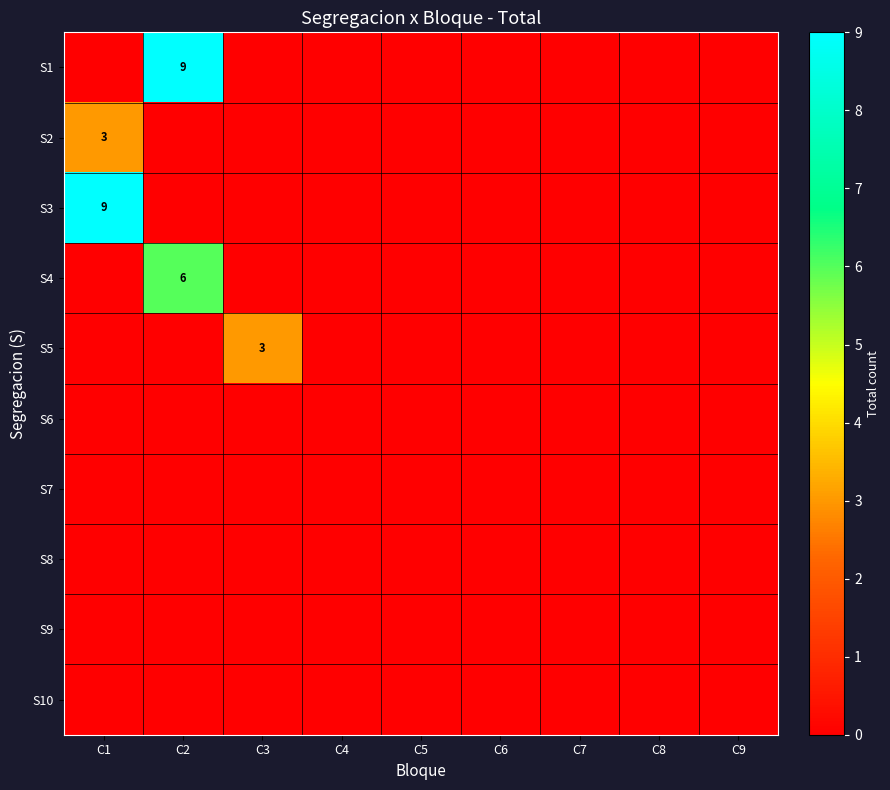

At which label does S10 reach its minimum?

C1